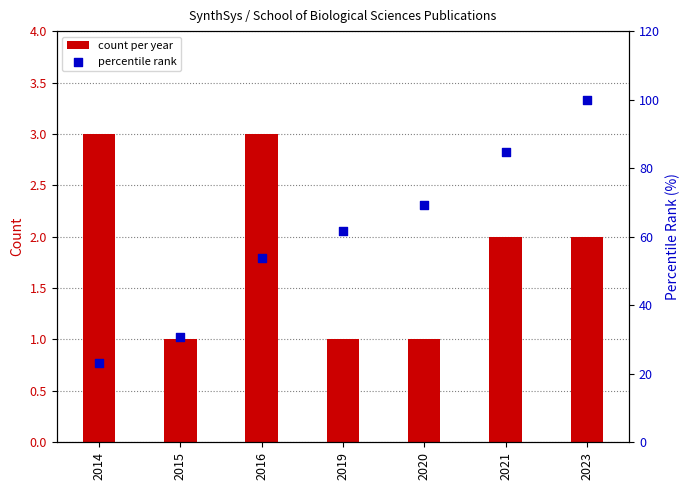

Which series has the largest Y range (max minus min)?

percentile rank